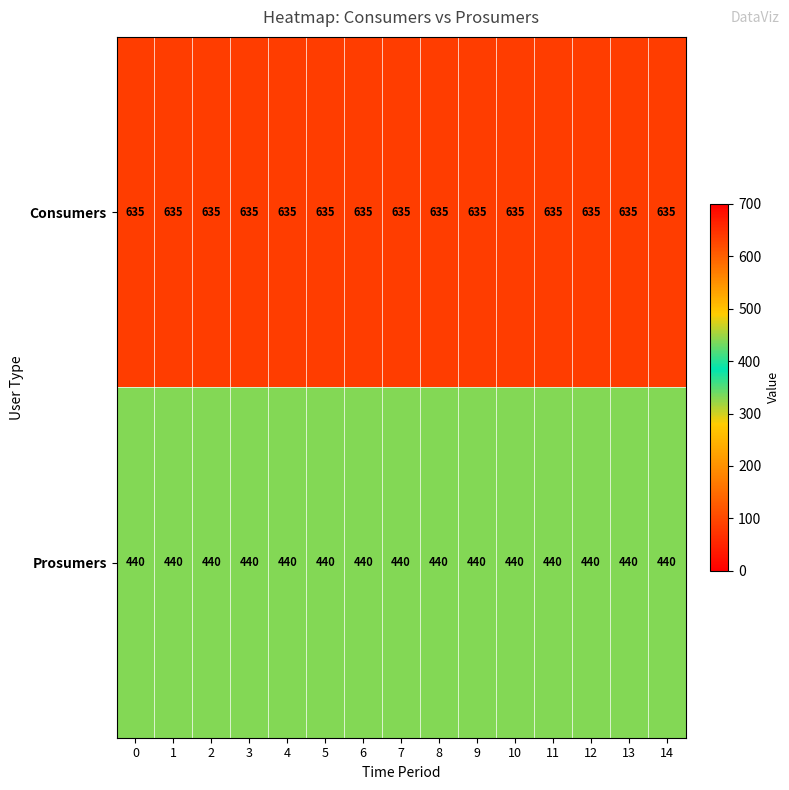

Read the Consumers value at 13.

635